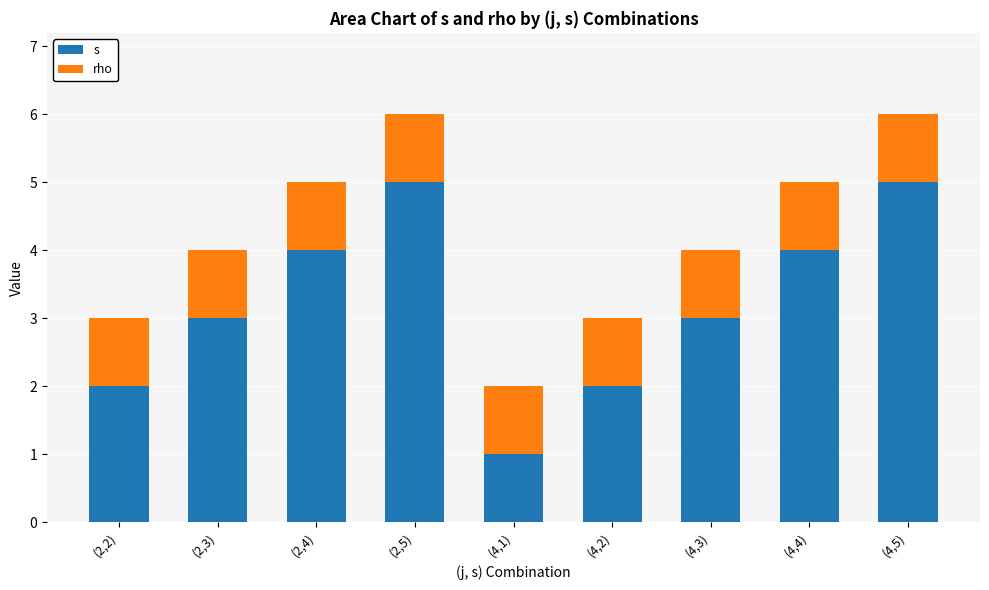

True or false: s has a value of 2 at (4,2).

True